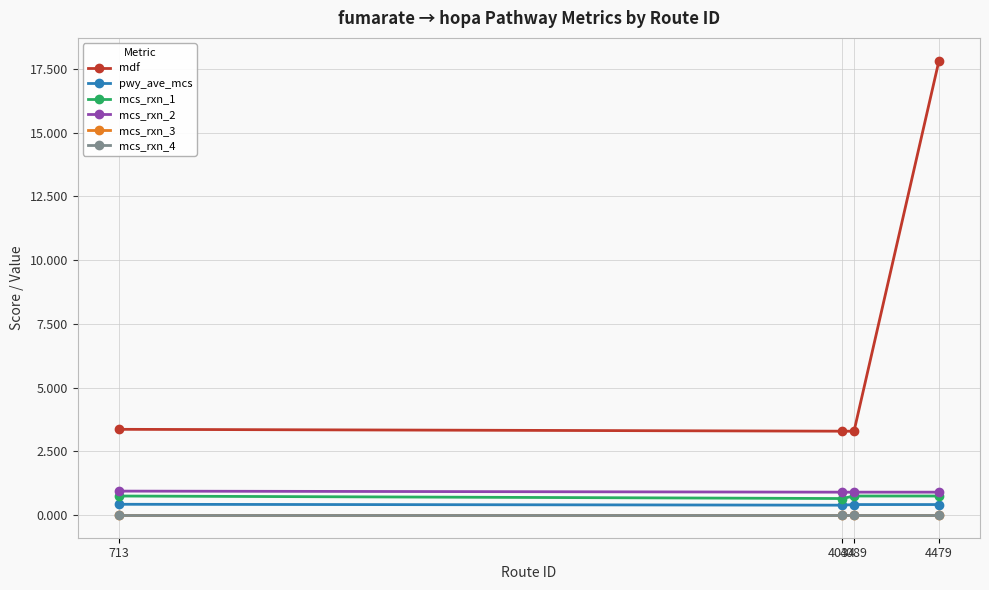

True or false: mcs_rxn_1 has a value of 0.6 at 4034.

True